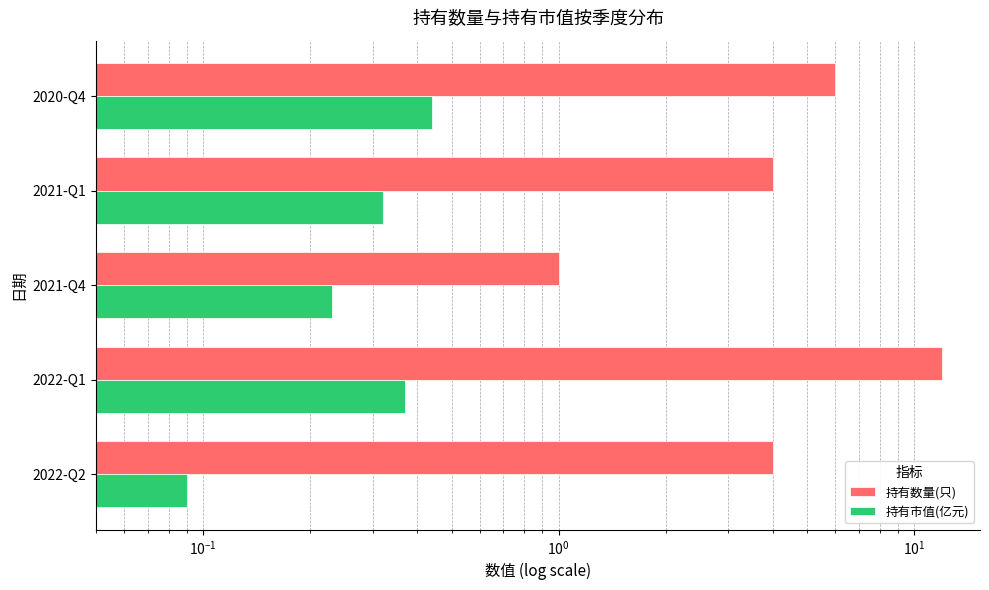

What is the sum of all 持有市值(亿元) values?

1.4